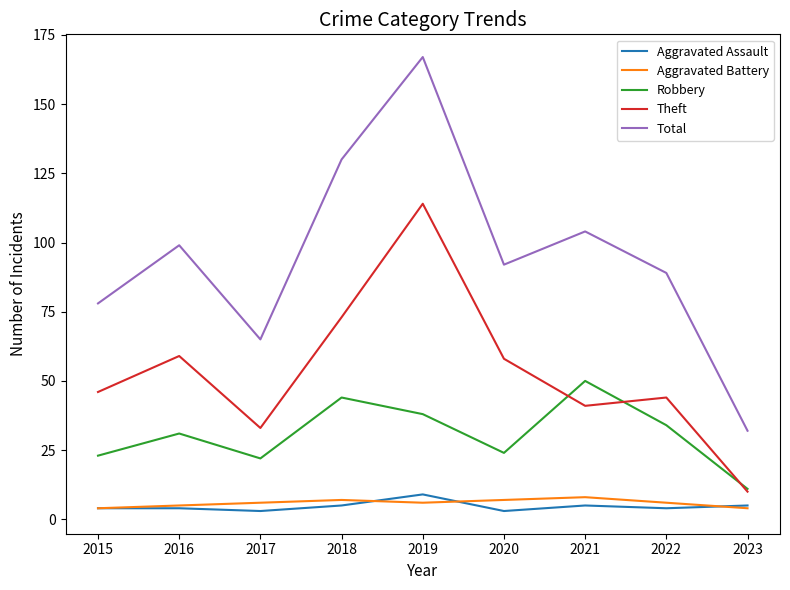

At how many categories does at least one series exceed 31?

9